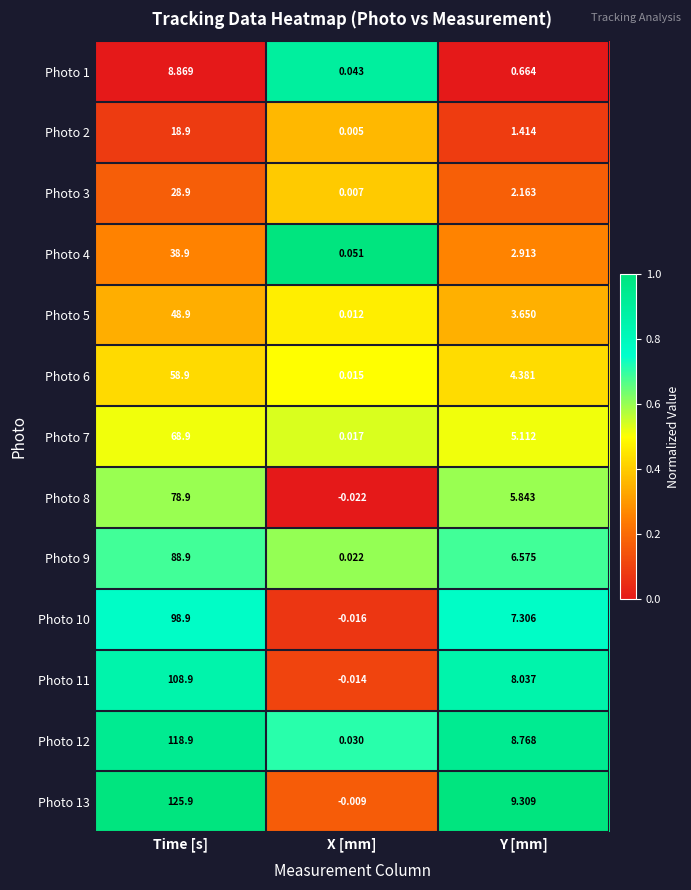

Rank the categories by Photo 5 value from highest to lowest.

Time [s], Y [mm], X [mm]